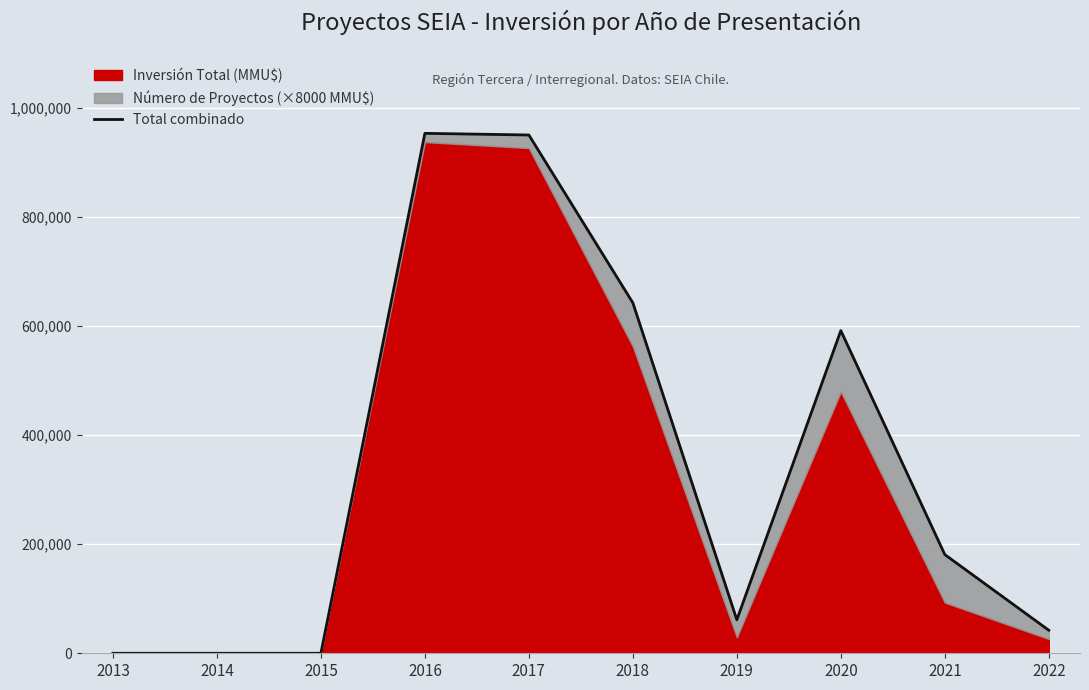

What is the ratio of the value at 2019 to the value at 2016?

0.1